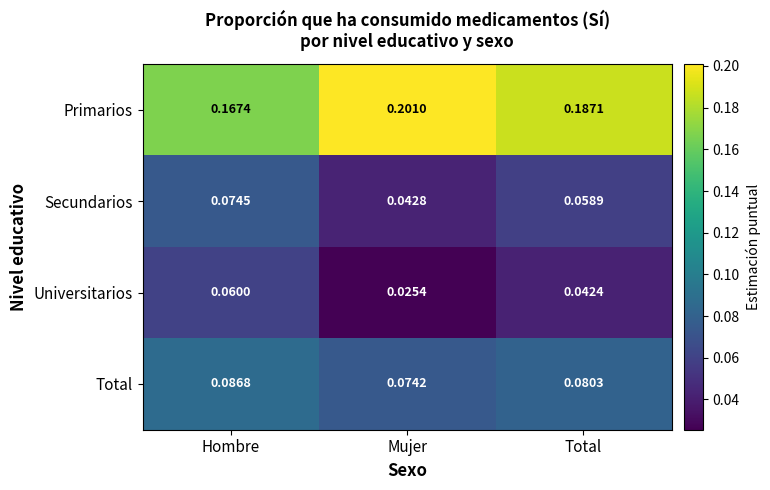

Rank the categories by Universitarios value from highest to lowest.

Hombre, Total, Mujer